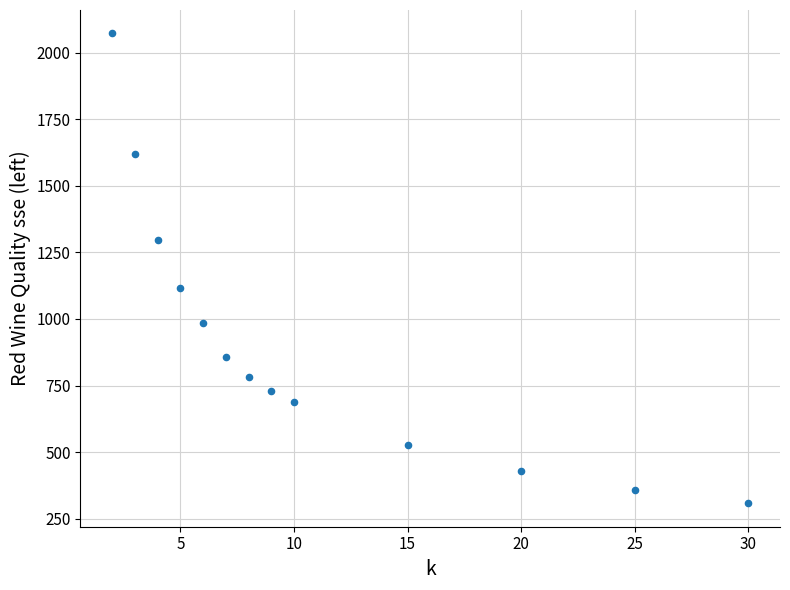

What is the range of X values (max minus min)?

28.0